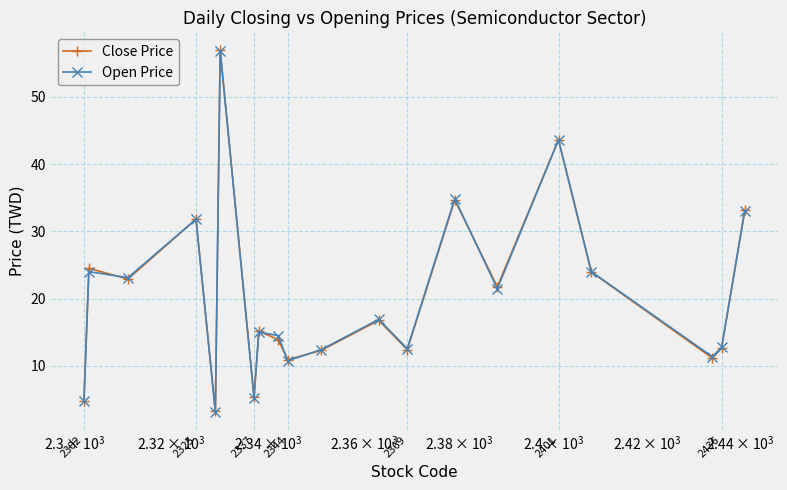

How many data points in Open Price are above 16?

10